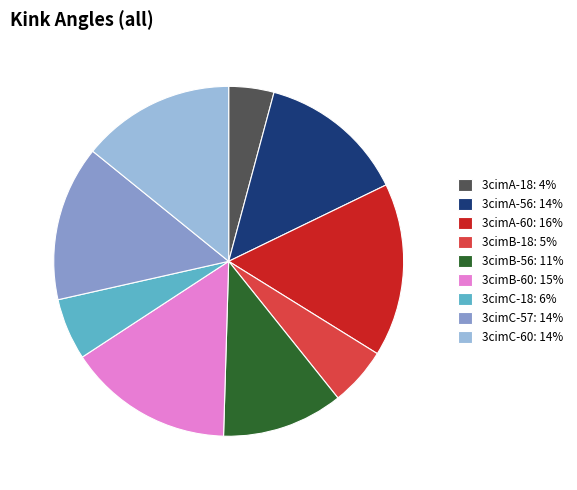

Does 3cimB-60 represent more than half of the total?

No